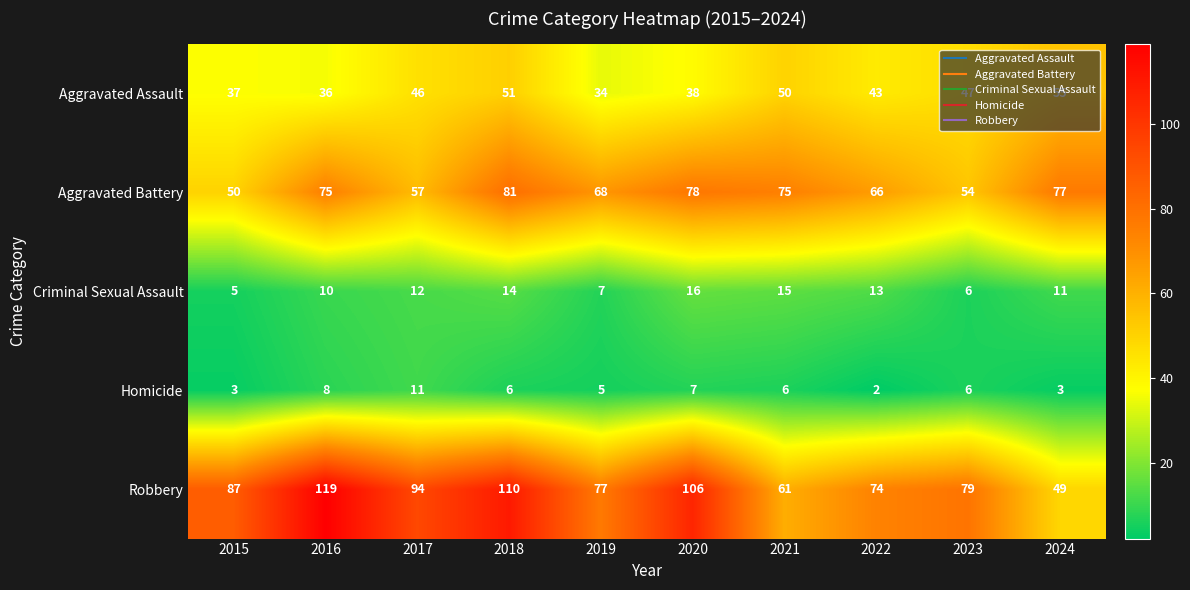

What is the maximum value shown in the chart?

119